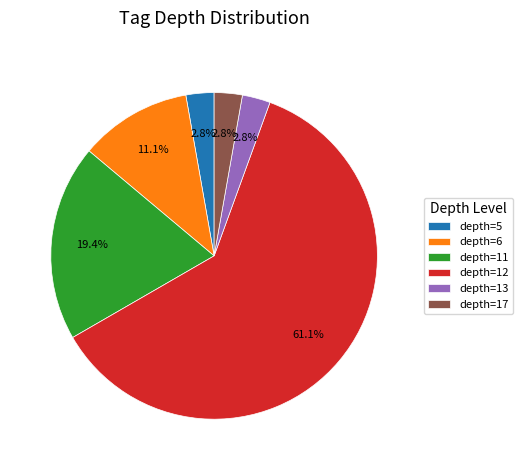

Do depth=11 and depth=5 together represent more than half of the pie?

No